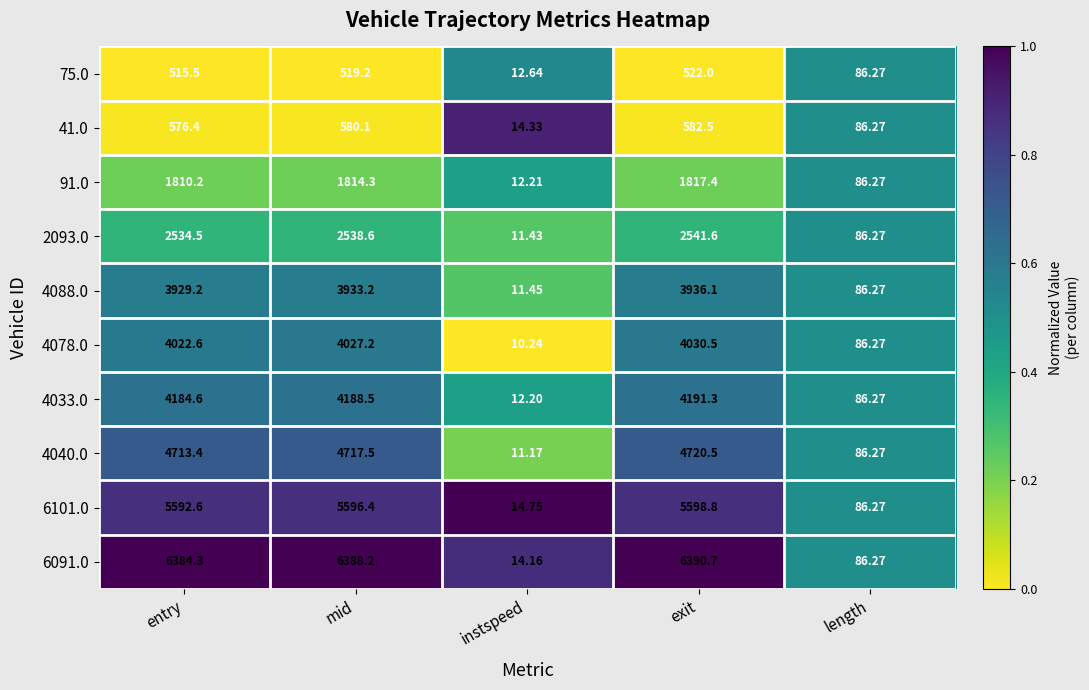

Which label corresponds to the smallest value in the chart?

instspeed